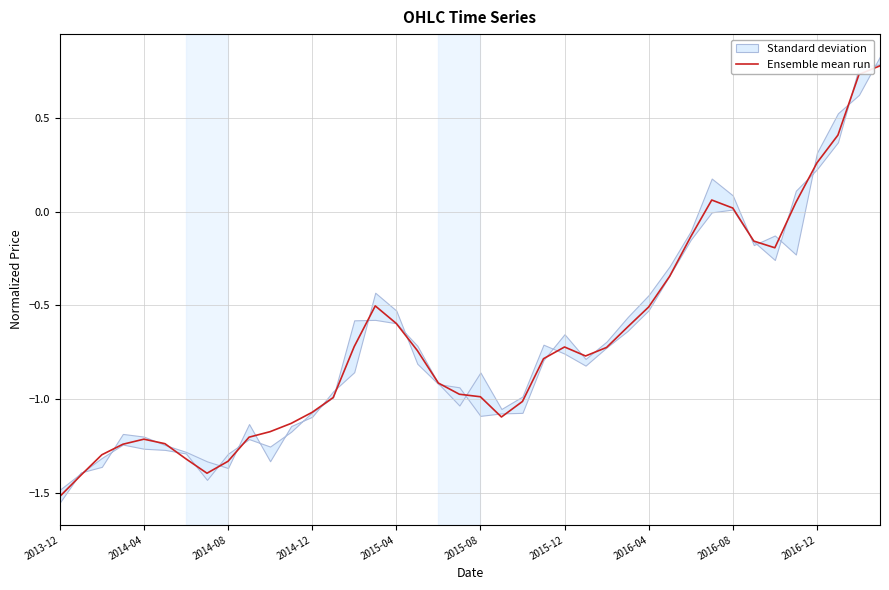

What is the greatest value displayed?

0.8